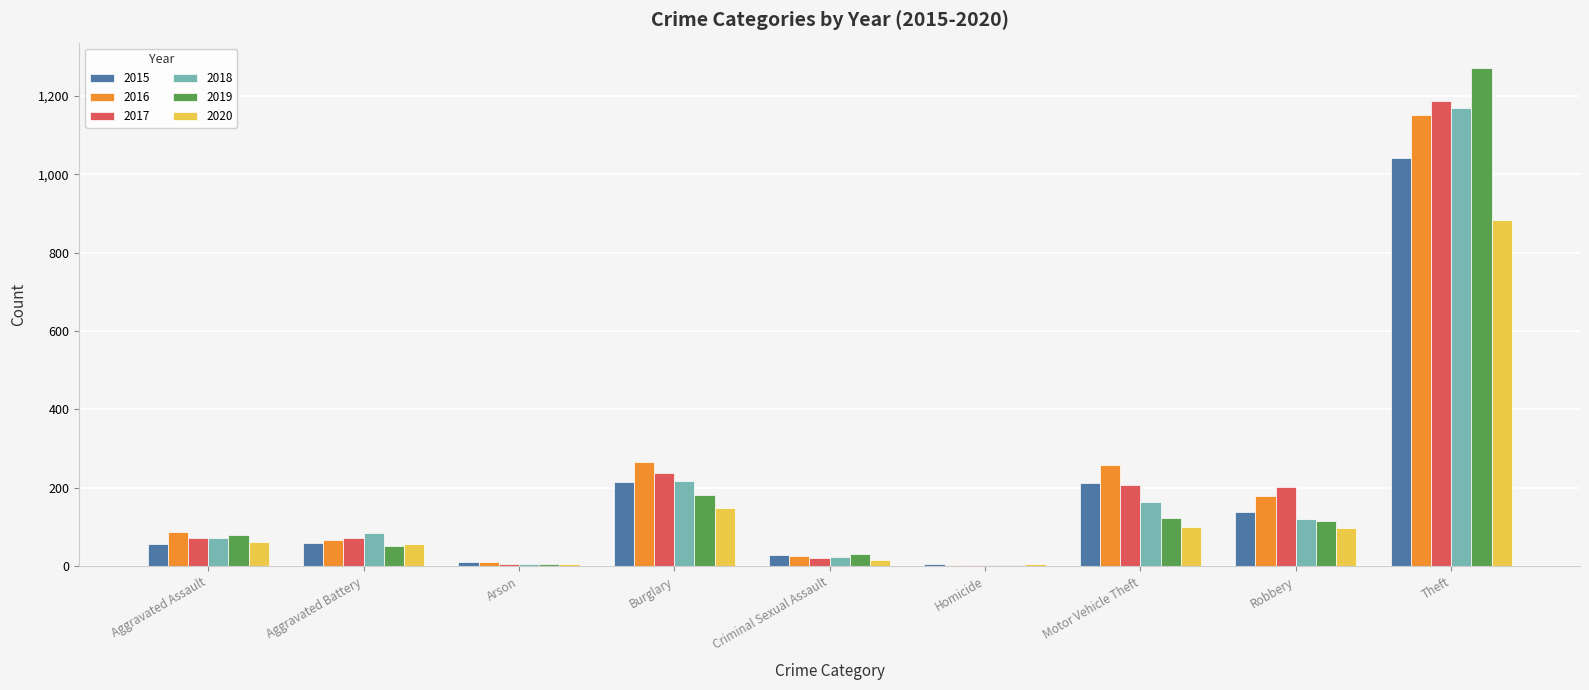

Which series changed the most between Robbery and Theft?

2019